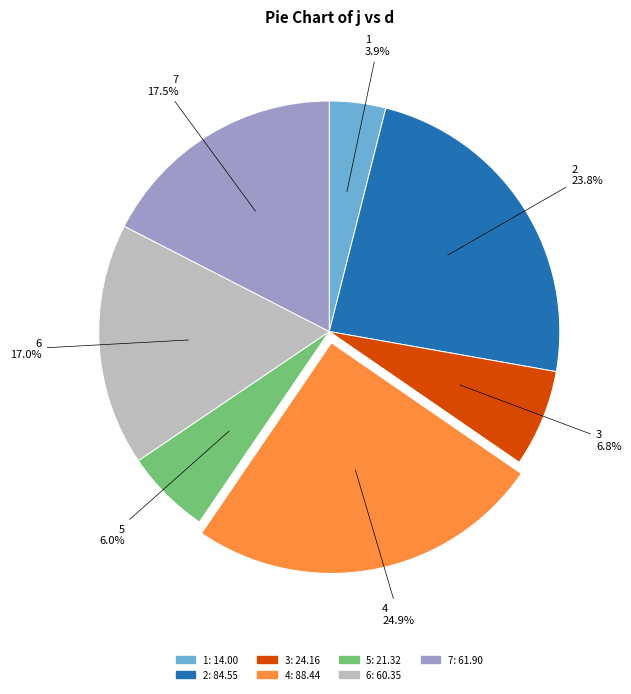

Which slice is the smallest?

1